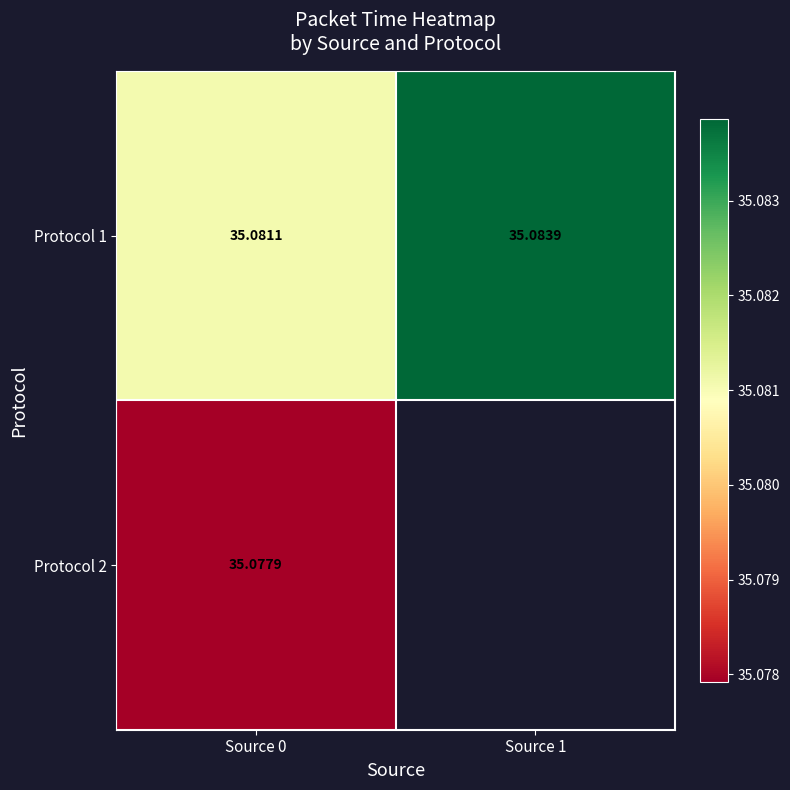

The value of Protocol 2 at Source 0 is 51.8. True or false?

False